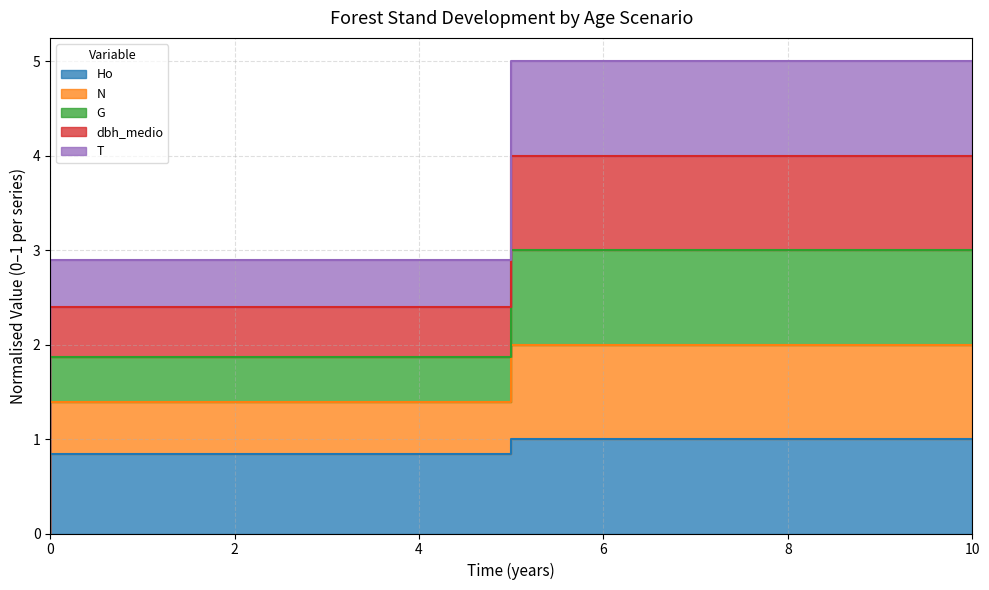

At which category does the chart reach its peak across all series?

10